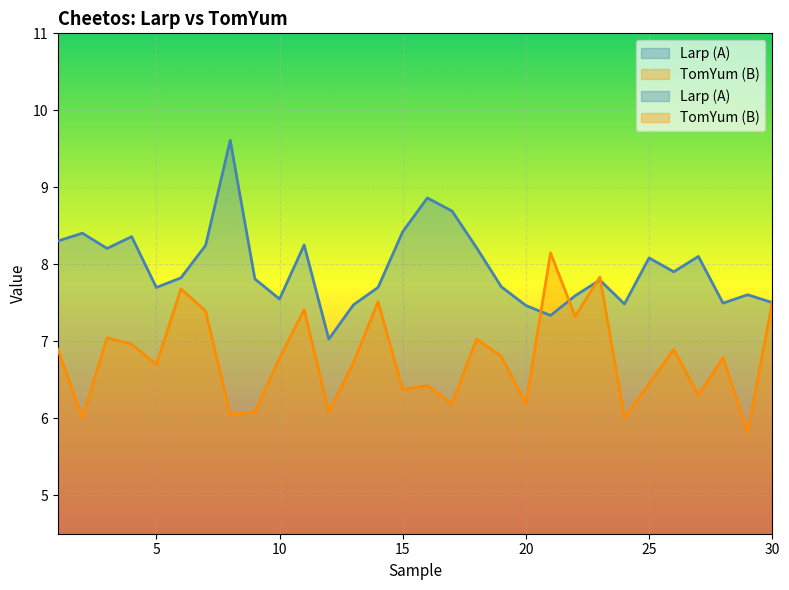

Rank the series by their average value, from highest to lowest.

Larp (A), TomYum (B)